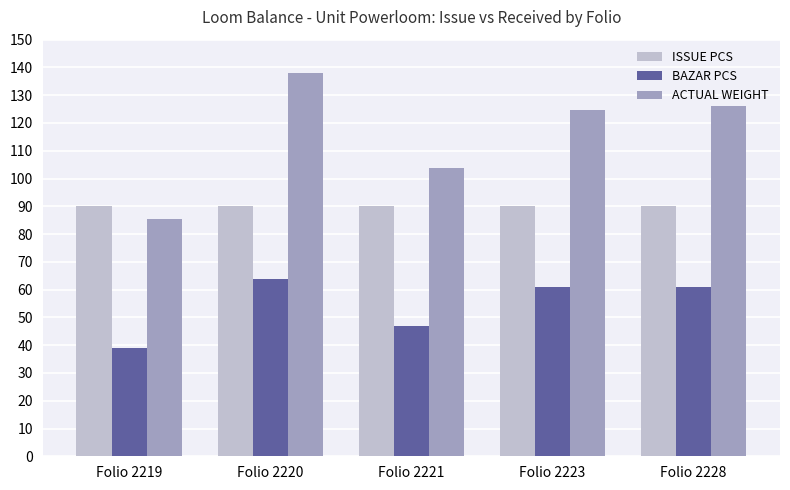

What is the sum of all ACTUAL WEIGHT values?

577.8